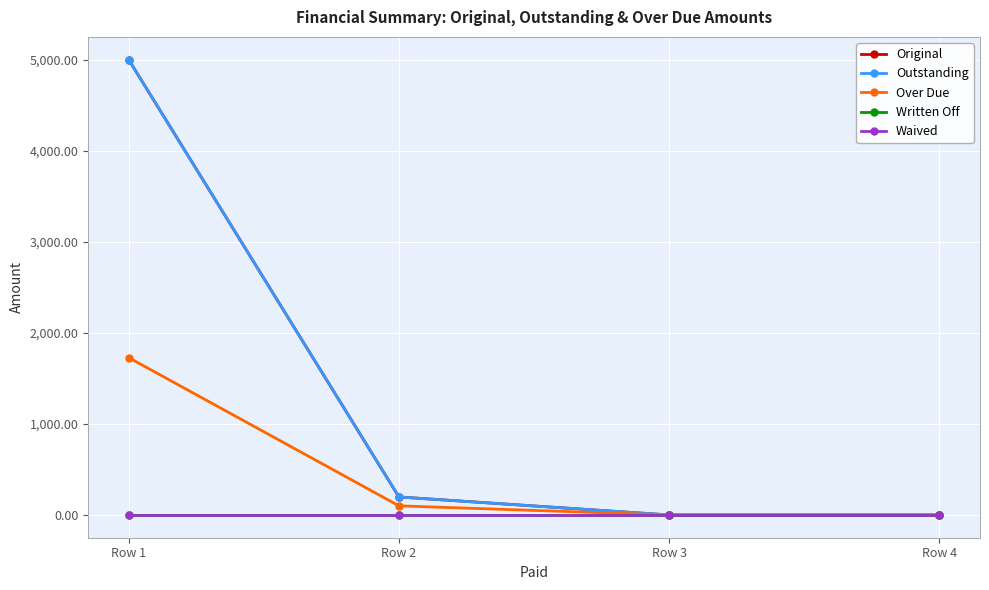

Does the chart have visible grid lines?

Yes